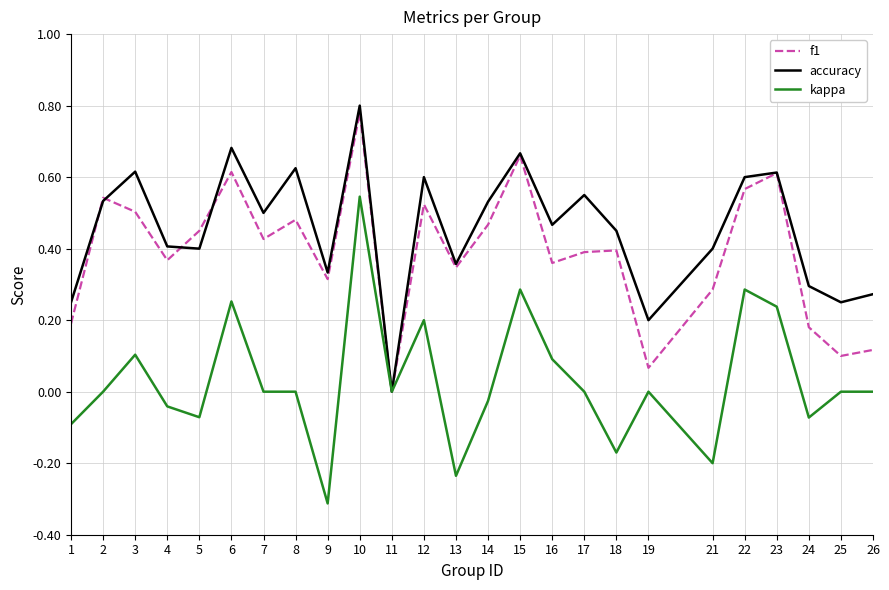

Which series has the largest range (max minus min)?

kappa